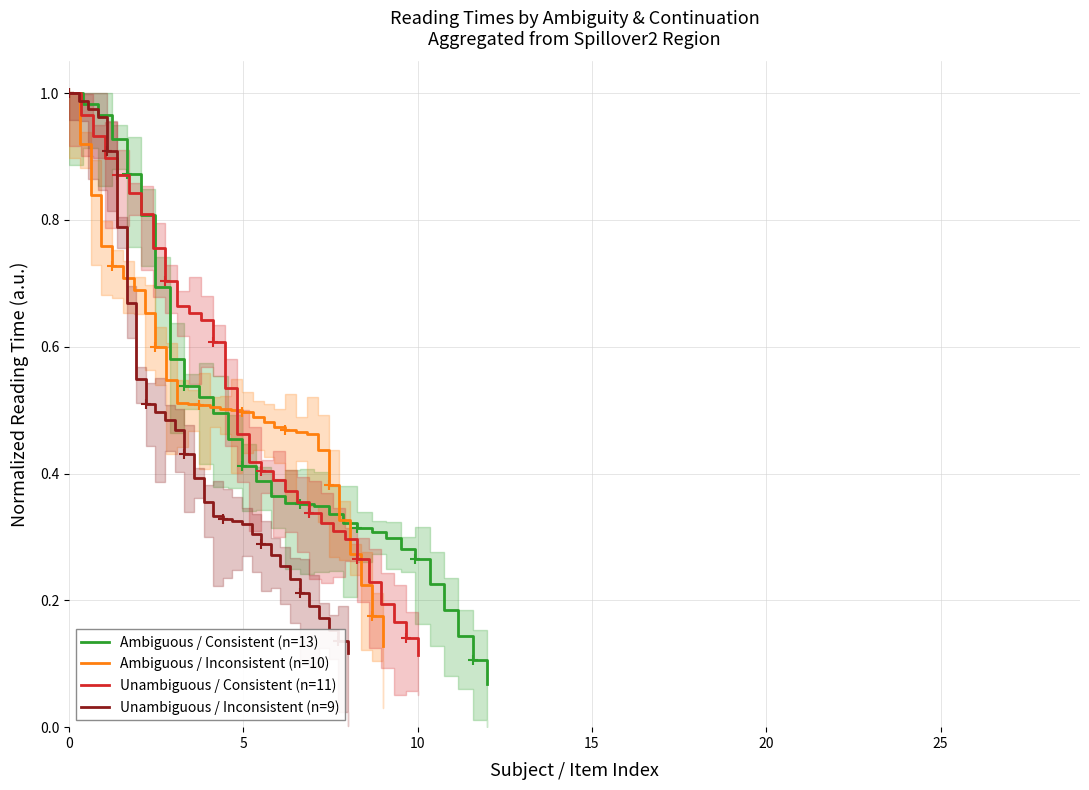

Reading left to right, what are all the values shown in this chart?

Ambiguous / Consistent (n=13): 1.0	1.0	1.0	0.9	0.9	0.8	0.7	0.6	0.5	0.5	0.5	0.5	0.4	0.4	0.4	0.4	0.4	0.3	0.3	0.3	0.3	0.3	0.3	0.3	0.3	0.2	0.2	0.1	0.1	0.1
Ambiguous / Inconsistent (n=10): 1.0	0.9	0.8	0.8	0.7	0.7	0.7	0.7	0.6	0.5	0.5	0.5	0.5	0.5	0.5	0.5	0.5	0.5	0.5	0.5	0.5	0.5	0.5	0.4	0.4	0.3	0.3	0.2	0.2	0.1
Unambiguous / Consistent (n=11): 1.0	1.0	0.9	0.9	0.9	0.8	0.8	0.8	0.7	0.7	0.7	0.6	0.6	0.5	0.5	0.4	0.4	0.4	0.4	0.4	0.3	0.3	0.3	0.3	0.3	0.2	0.2	0.2	0.1	0.1
Unambiguous / Inconsistent (n=9): 1.0	1.0	1.0	1.0	0.9	0.8	0.7	0.5	0.5	0.5	0.5	0.5	0.4	0.4	0.4	0.3	0.3	0.3	0.3	0.3	0.3	0.3	0.3	0.2	0.2	0.2	0.2	0.2	0.1	0.1